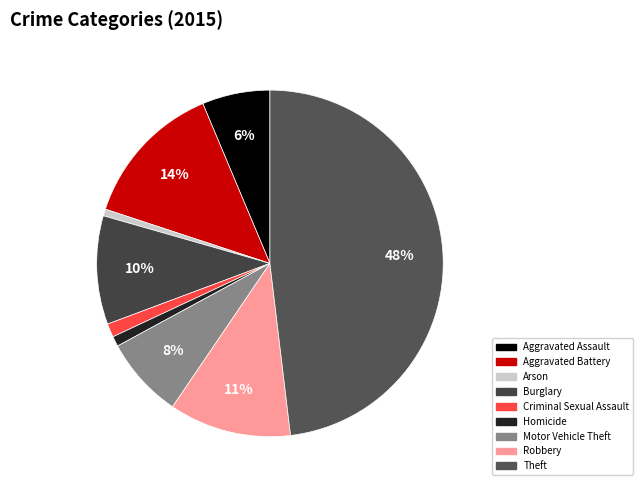

What percentage do Criminal Sexual Assault and Aggravated Battery together represent?

14.9%